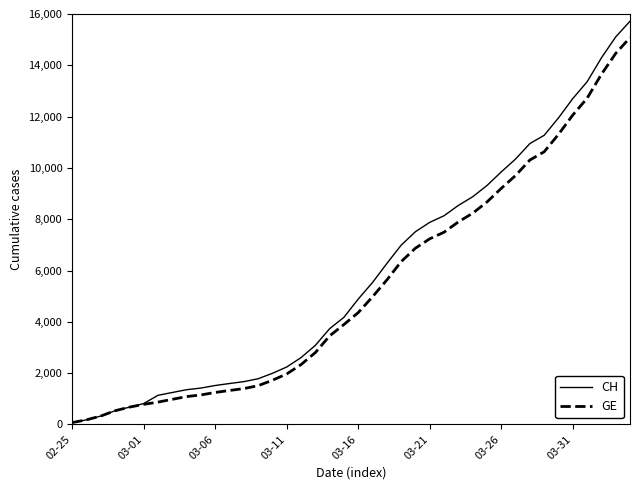

Which series has the widest spread of values?

CH